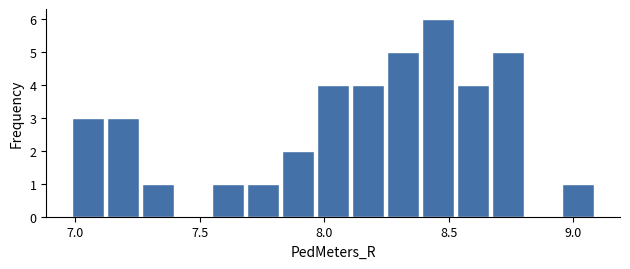

Around what value on the x-axis is the tallest bar? Give the approximate position of its centre, as read against the axis.

8.45